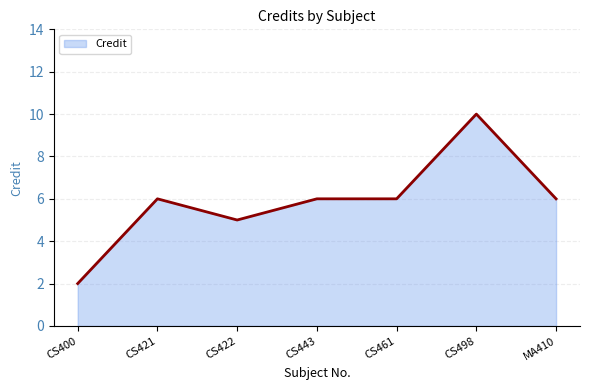

Reading left to right, transcribe all the data shown in this chart.

2	6	5	6	6	10	6